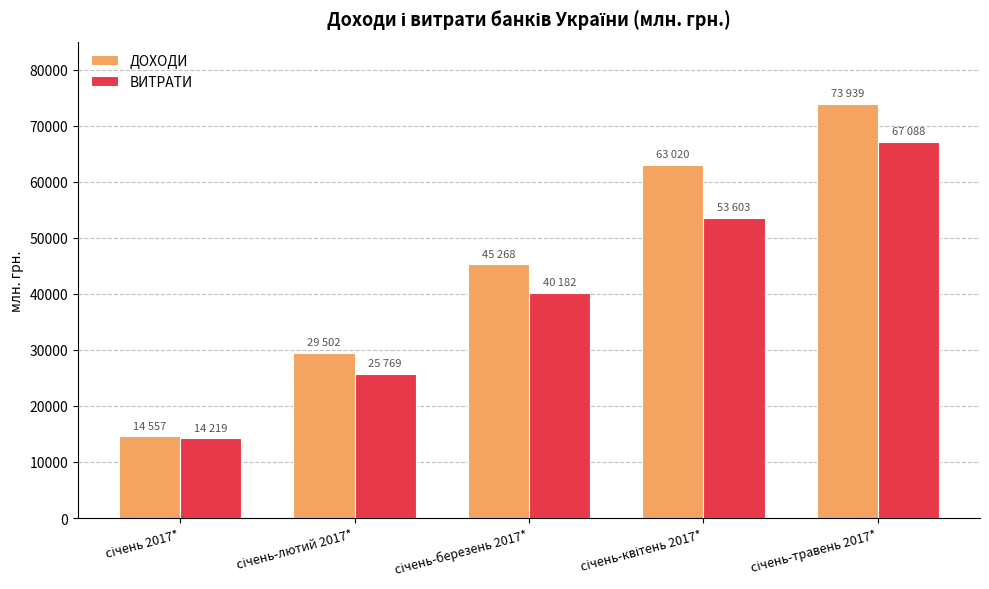

What is the highest value of the ДОХОДИ series?

73939